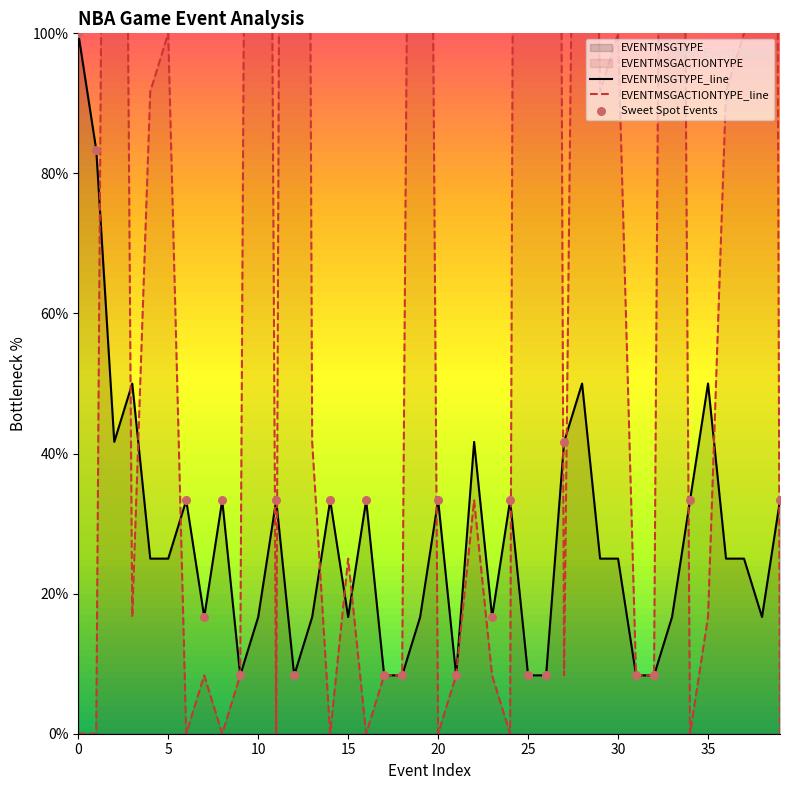

Is the value of EVENTMSGTYPE at 10 greater than the value of EVENTMSGACTIONTYPE at 34?

Yes